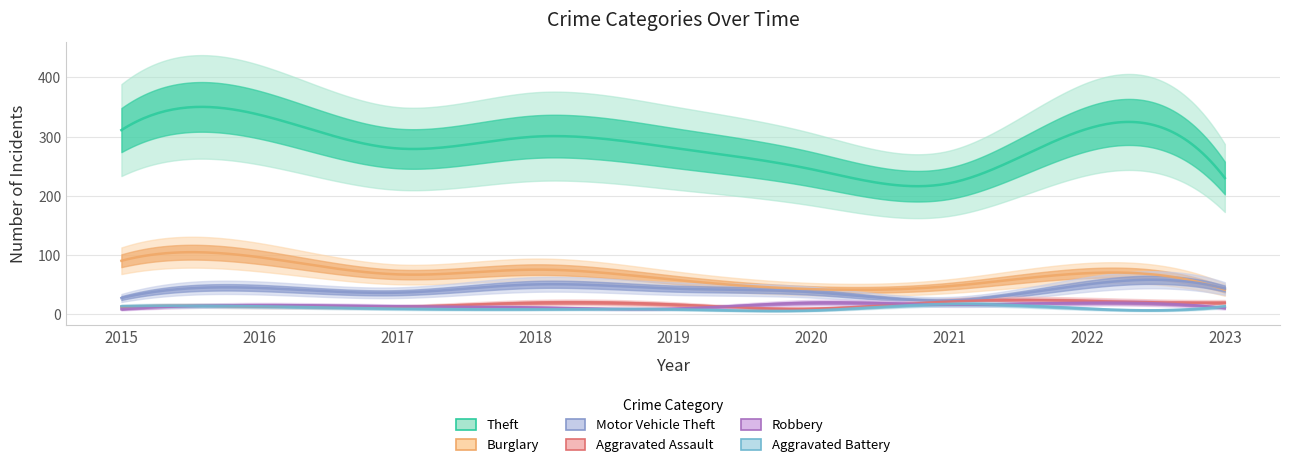

Which category has the highest value across all series?

2016